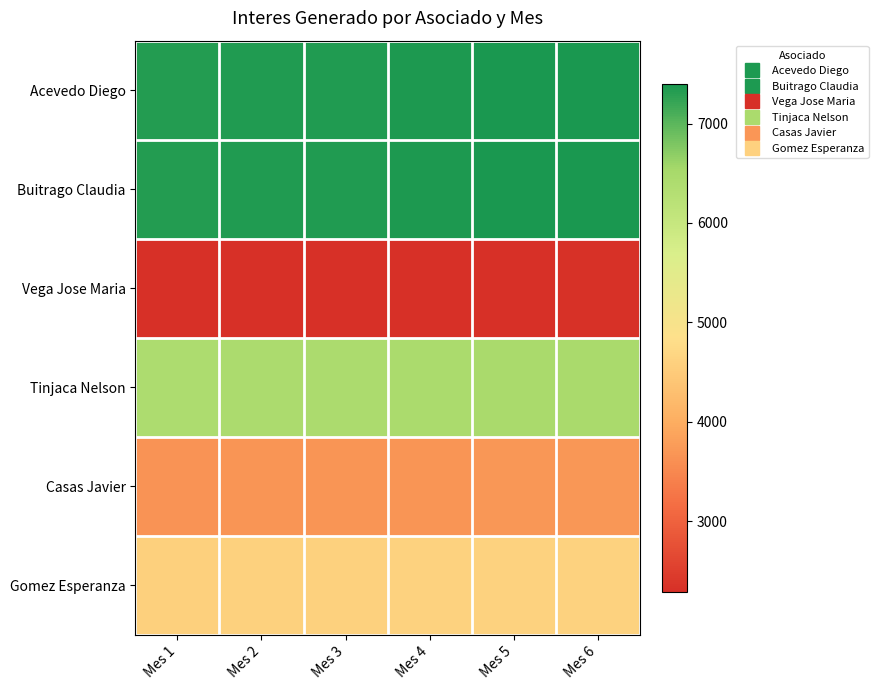

How many distinct data groups are displayed?

6